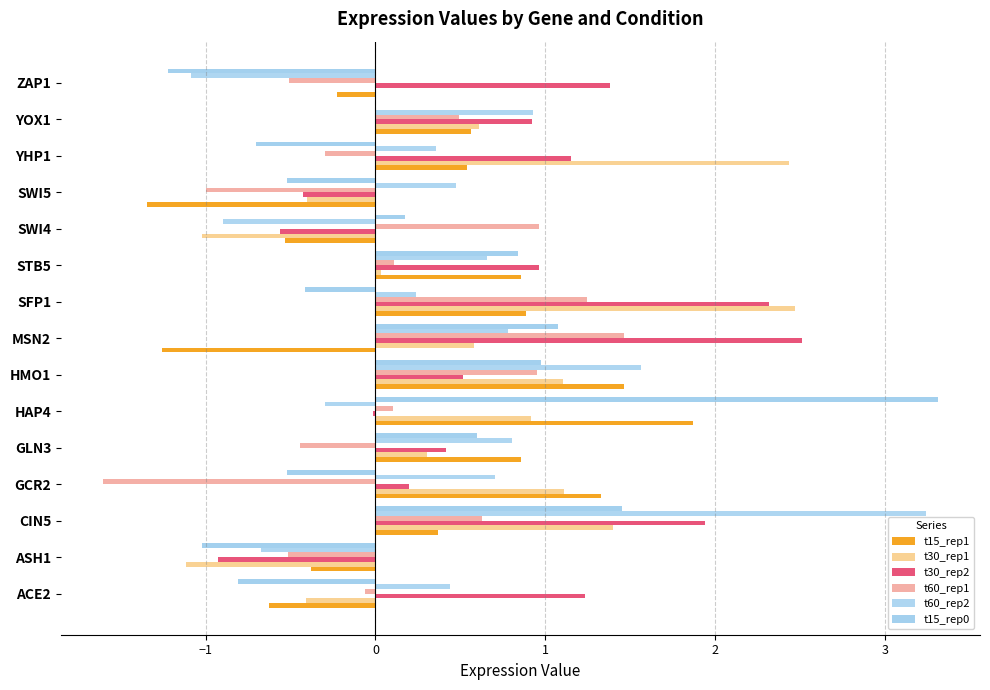

What is the sum of all t30_rep2 values?

11.6